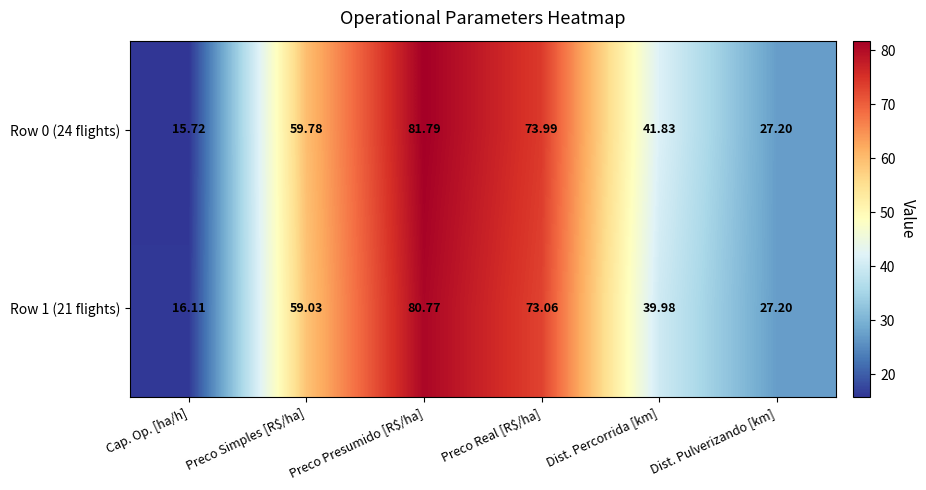

At which category is the sum across all series the highest?

Preco Presumido [R$/ha]